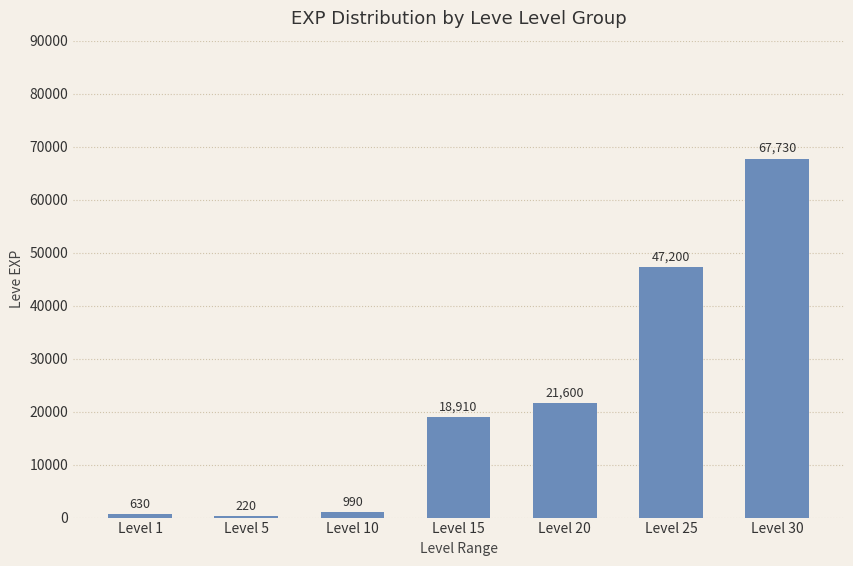

Is it true that the value at Level 1 is 630?

True